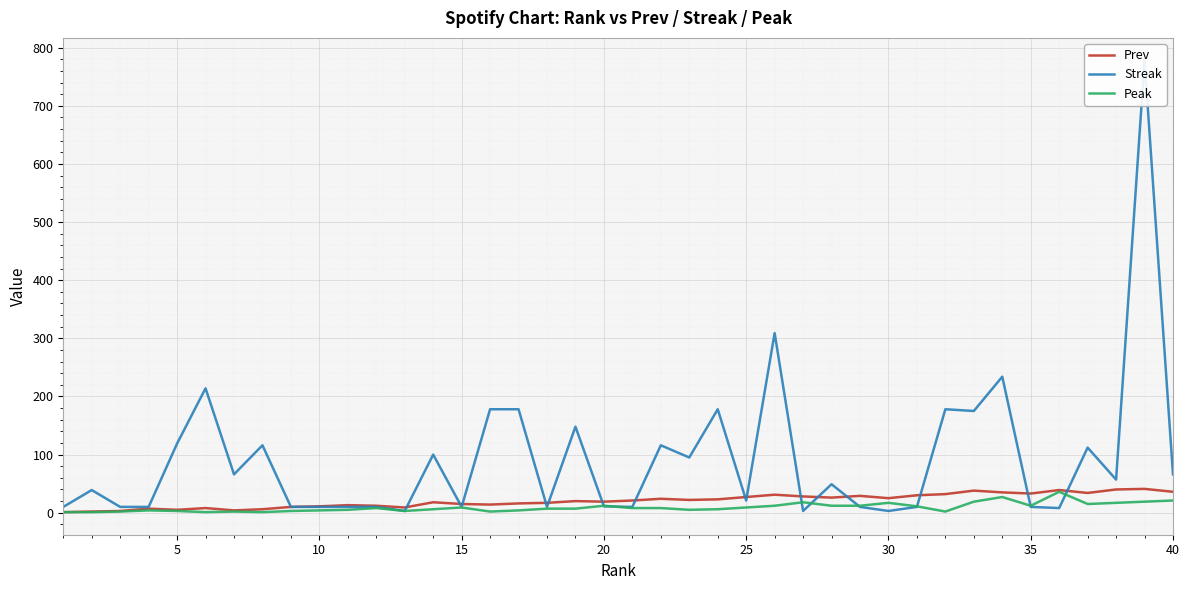

What is the highest value of the Prev series?

41